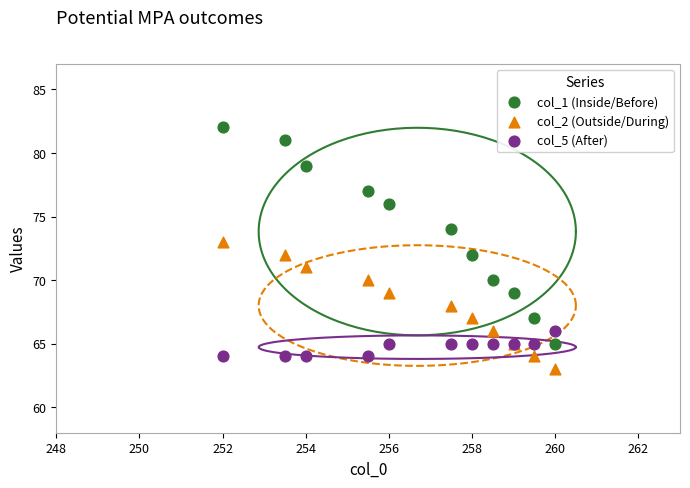

Which series contains the lowest Y value?

col_2 (Outside/During)